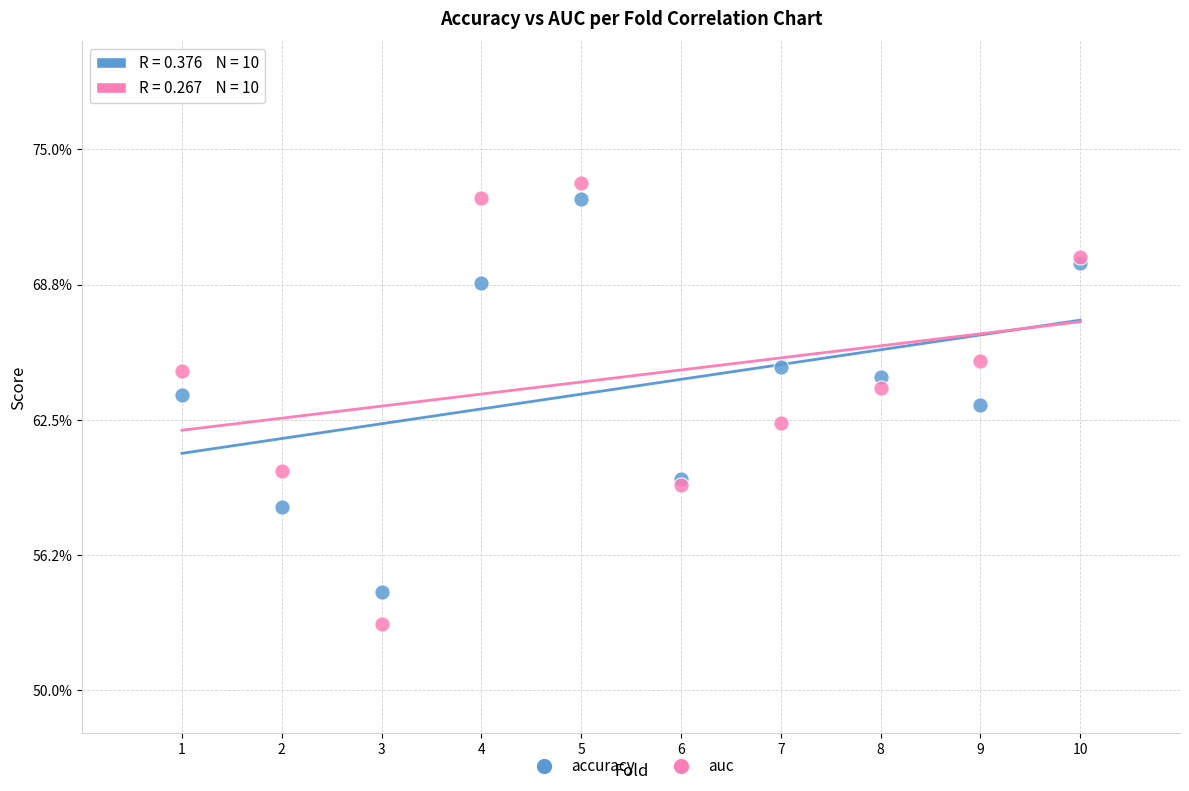

Which series contains the lowest Y value?

auc